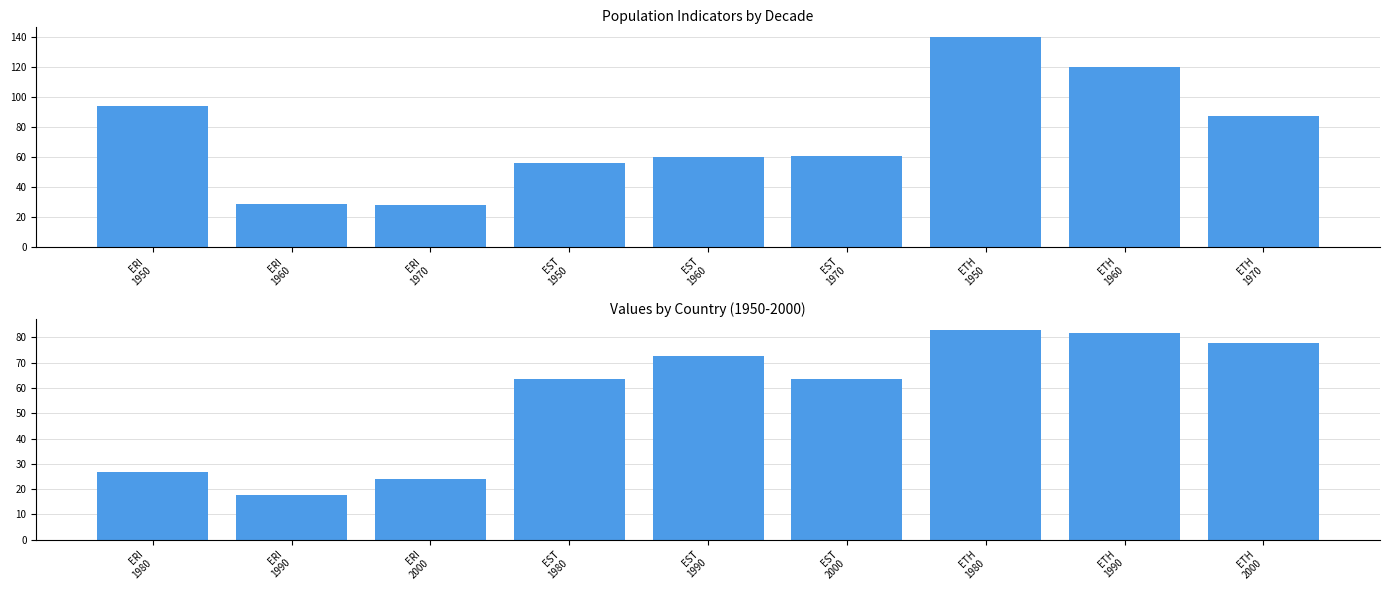

Which category has the lowest value in the 1950-07 series?

EST